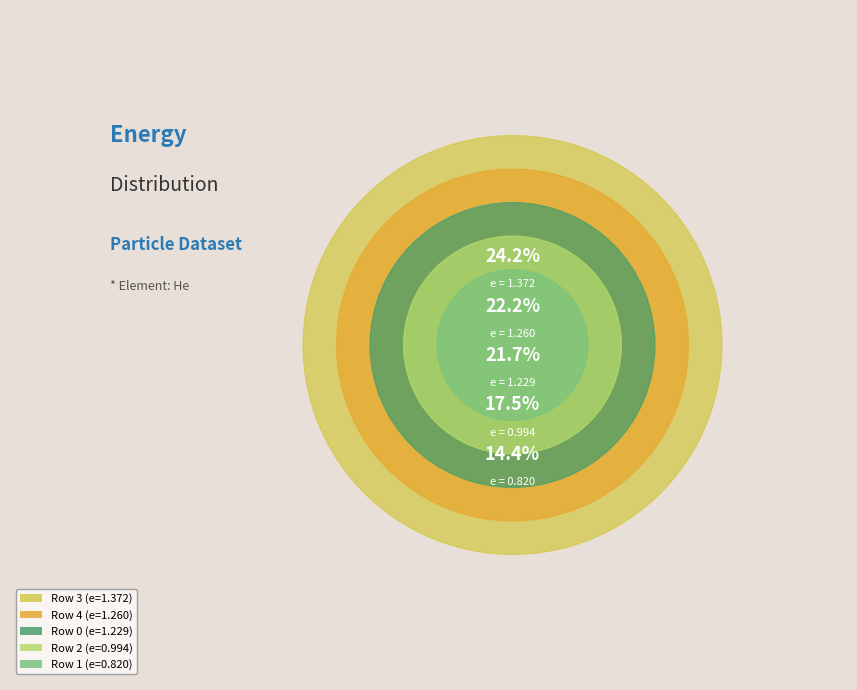

What percentage is NOT represented by 1?

85.6%